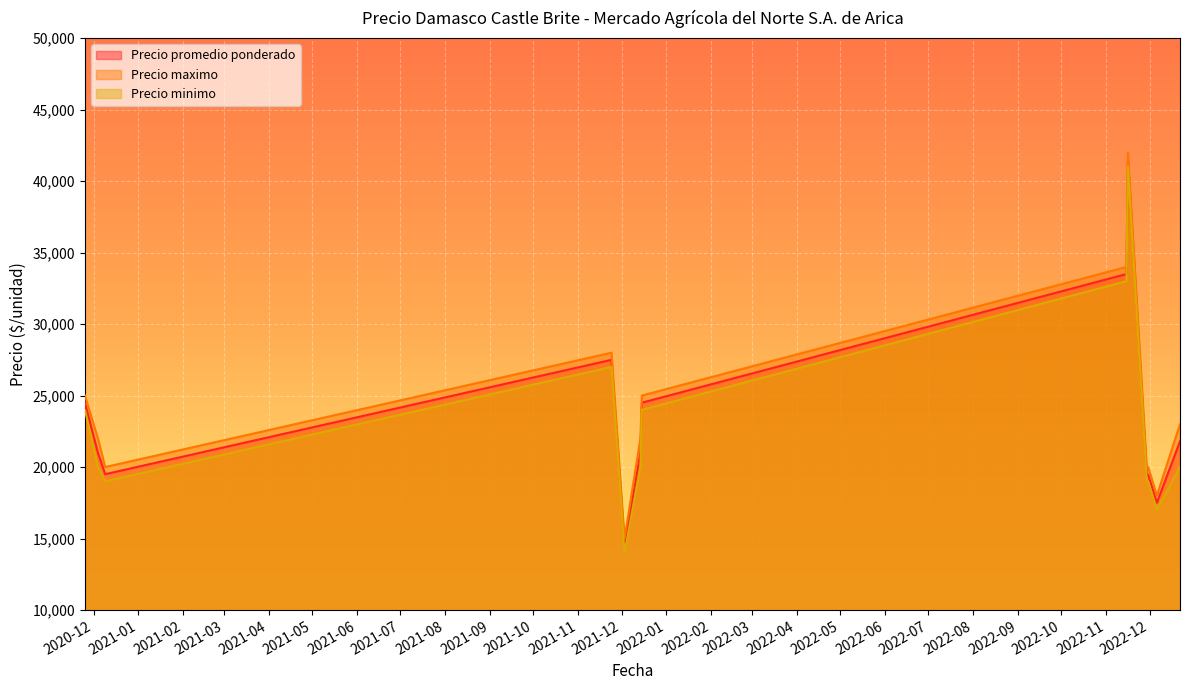

What is the maximum value shown in the chart?

42000